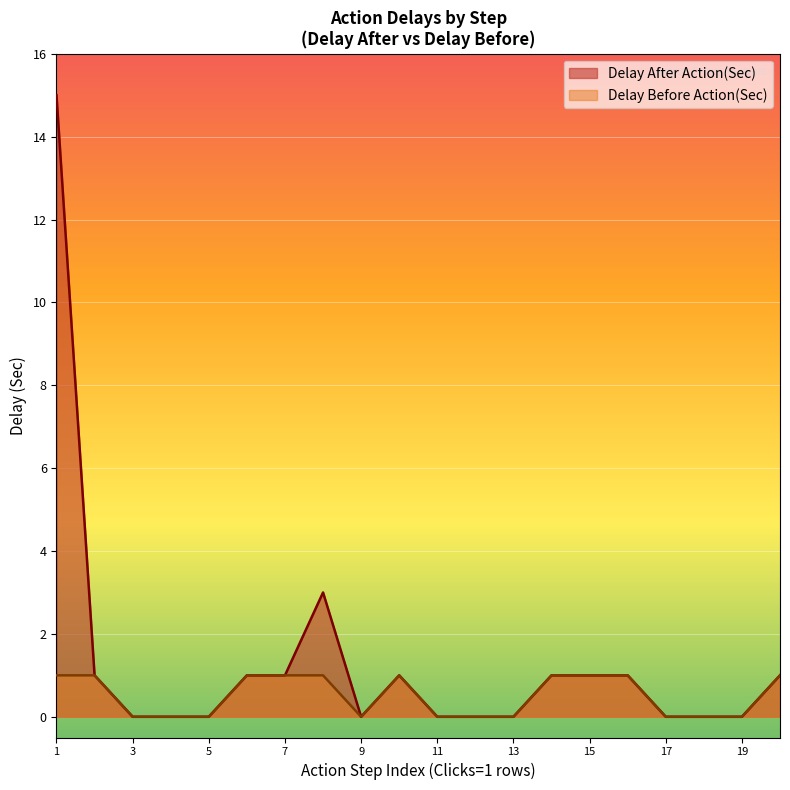

True or false: Delay Before Action(Sec) has more than 0 points higher than both neighbors.

True